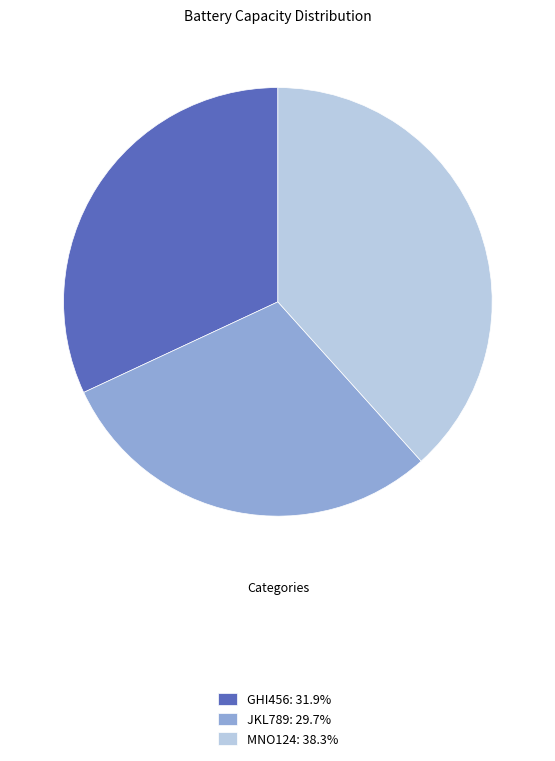

How many slices are in this pie chart?

3